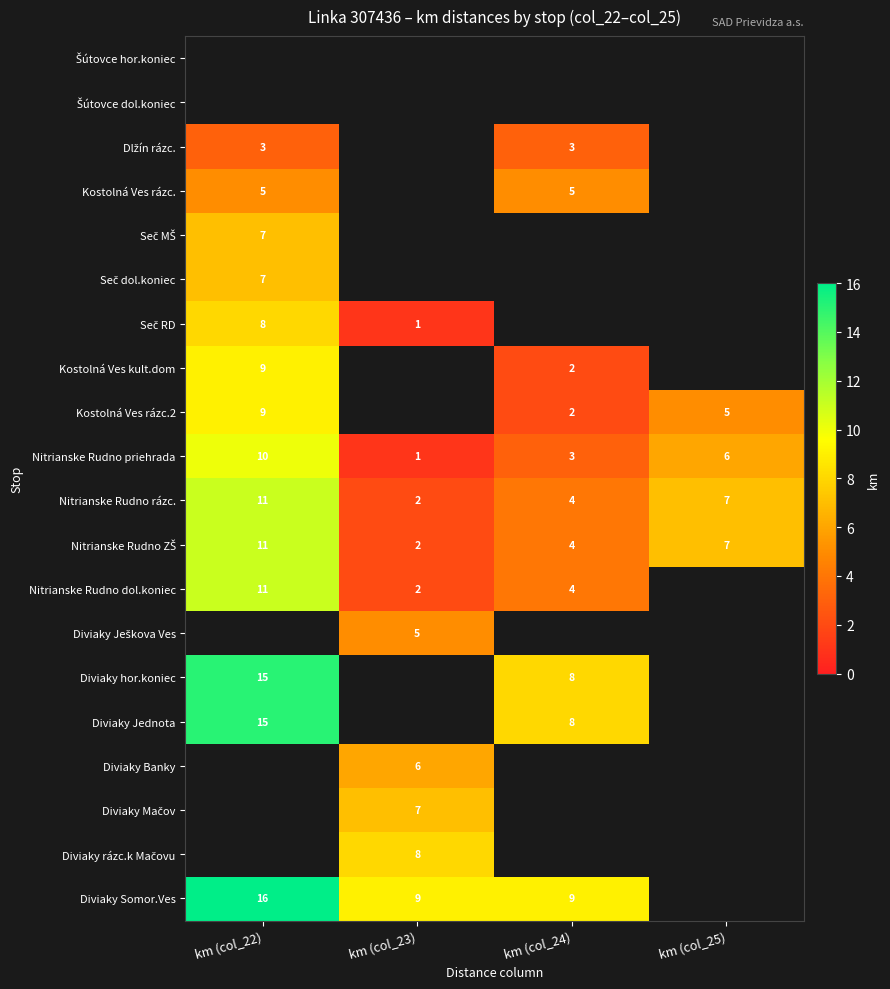

Count the Nitrianske Rudno rázc. values in the range 4 to 11.

3